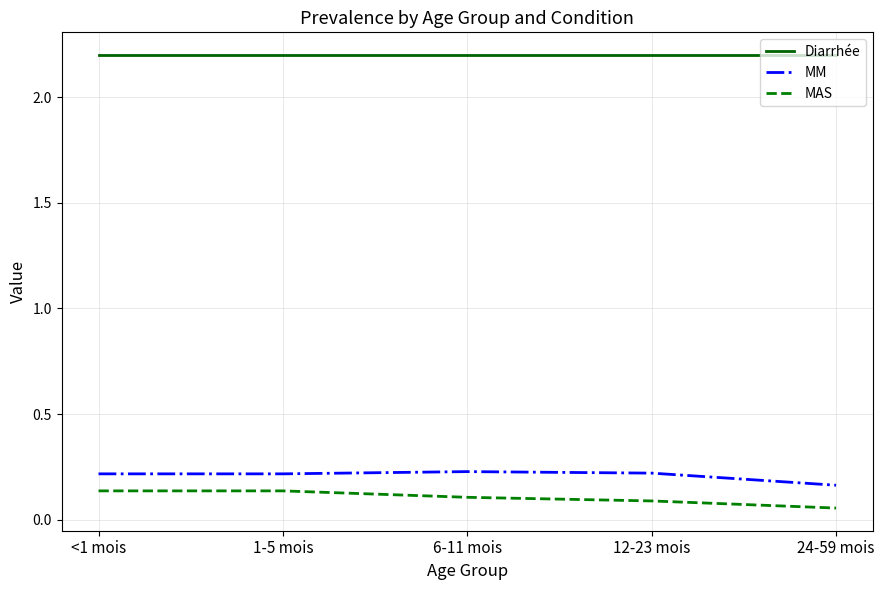

True or false: MM has a value of 0.2 at 6-11 mois.

True